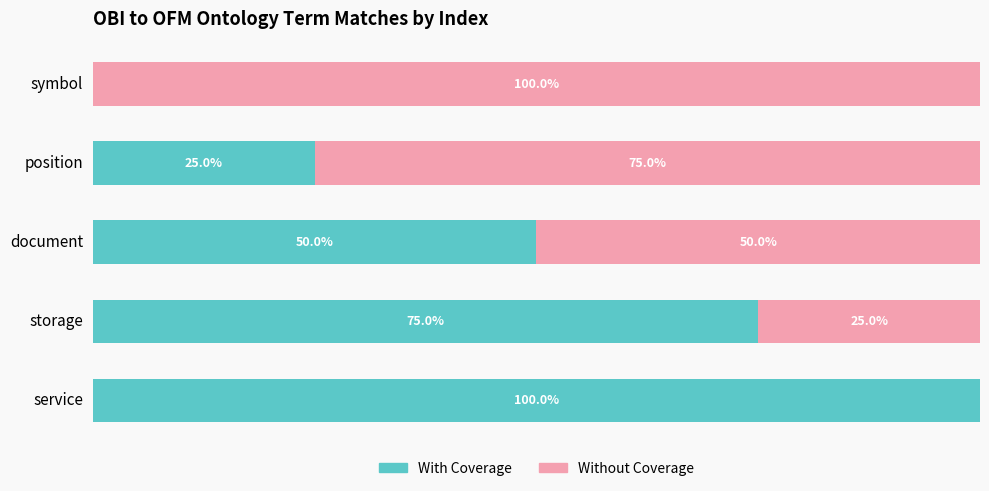

Which category has the highest value in the With Coverage series?

service